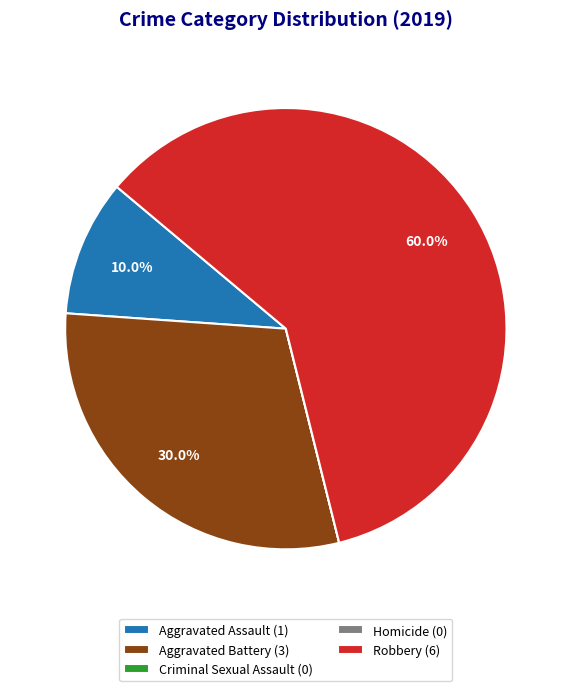

Is the sum of Aggravated Battery (3) and Aggravated Assault (1) greater than half?

No